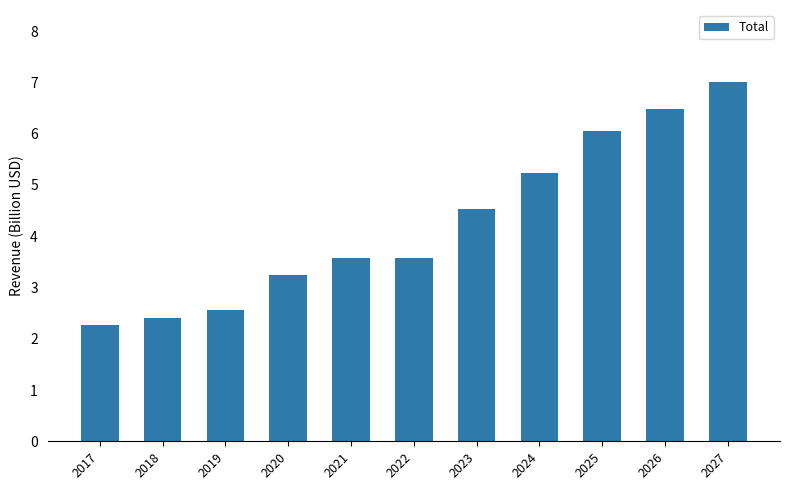

What is the value of the 9th bar from the left?

6.0